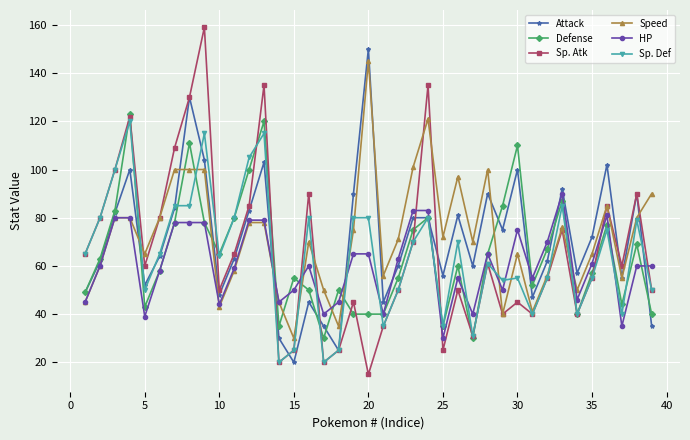

Reading right to left, list all the values displayed in this chart.

Attack: 35	90	55	102	72	57	92	62	47	100	75	90	60	81	56	80	80	60	45	150	90	25	35	45	20	30	103	83	63	48	104	130	84	64	52	100	82	62	49
Defense: 40	69	44	77	57	40	87	67	52	110	85	65	30	60	35	80	75	55	40	40	40	50	30	50	55	35	120	100	80	65	78	111	78	58	43	123	83	63	49
Sp. Atk: 50	90	60	85	55	40	75	55	40	45	40	61	31	50	25	135	70	50	35	15	45	25	20	90	25	20	135	85	65	50	159	130	109	80	60	122	100	80	65
Speed: 90	80	55	85	65	50	76	56	41	65	40	100	70	97	72	121	101	71	56	145	75	35	50	70	30	45	78	78	58	43	100	100	100	80	65	80	80	60	45
HP: 60	60	35	81	61	46	90	70	55	75	50	65	40	55	30	83	83	63	40	65	65	45	40	60	50	45	79	79	59	44	78	78	78	58	39	80	80	60	45
Sp. Def: 50	79	40	75	55	40	85	55	40	55	54	61	31	70	35	80	70	50	35	80	80	25	20	80	25	20	115	105	80	64	115	85	85	65	50	120	100	80	65